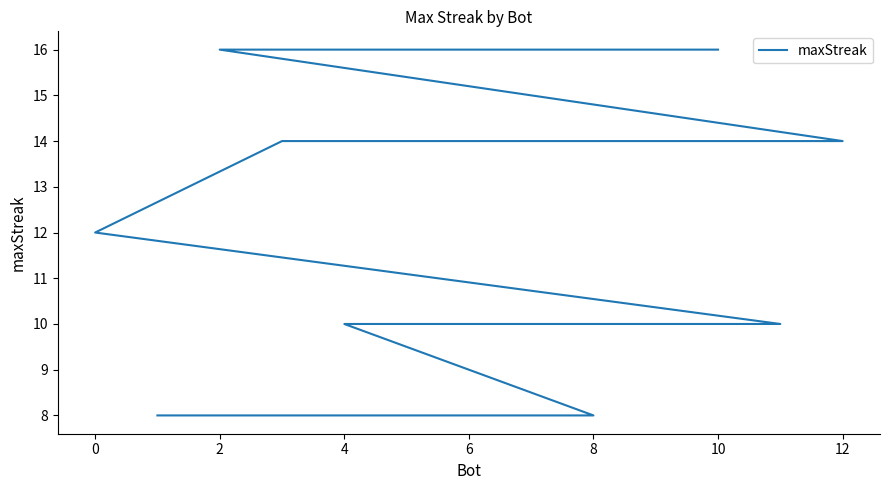

Which has a higher value, 9 or 4?

4